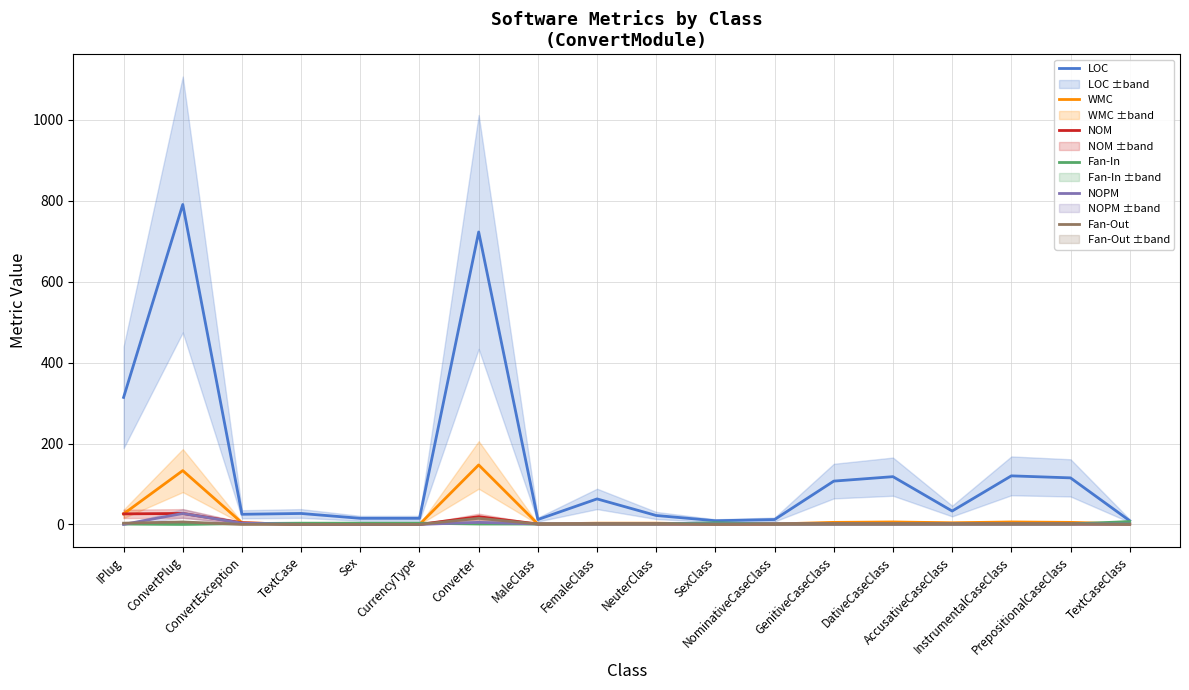

Does the chart display data point markers on the line(s)?

No